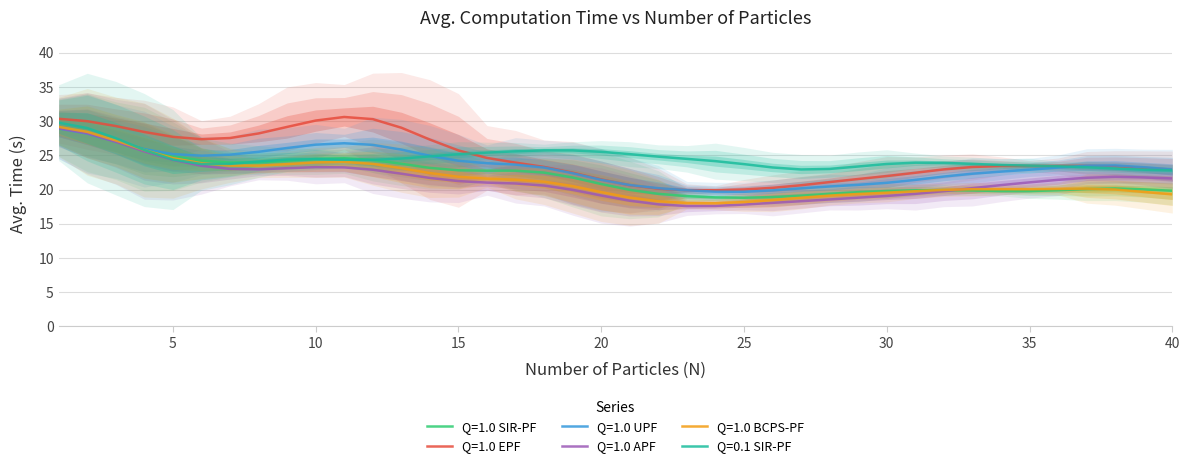

How many data points in Q=1.0 UPF are less than 23?

18